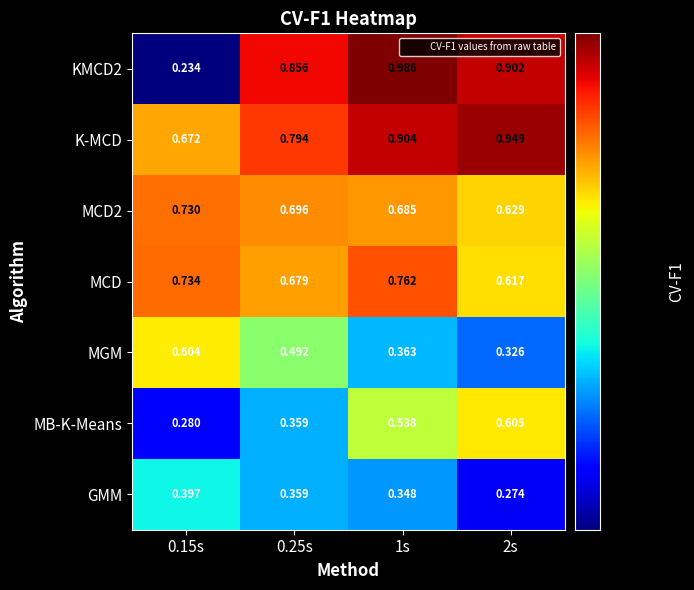

Rank the series by their maximum value, from lowest to highest.

GMM, MGM, MB-K-Means, MCD2, MCD, K-MCD, KMCD2